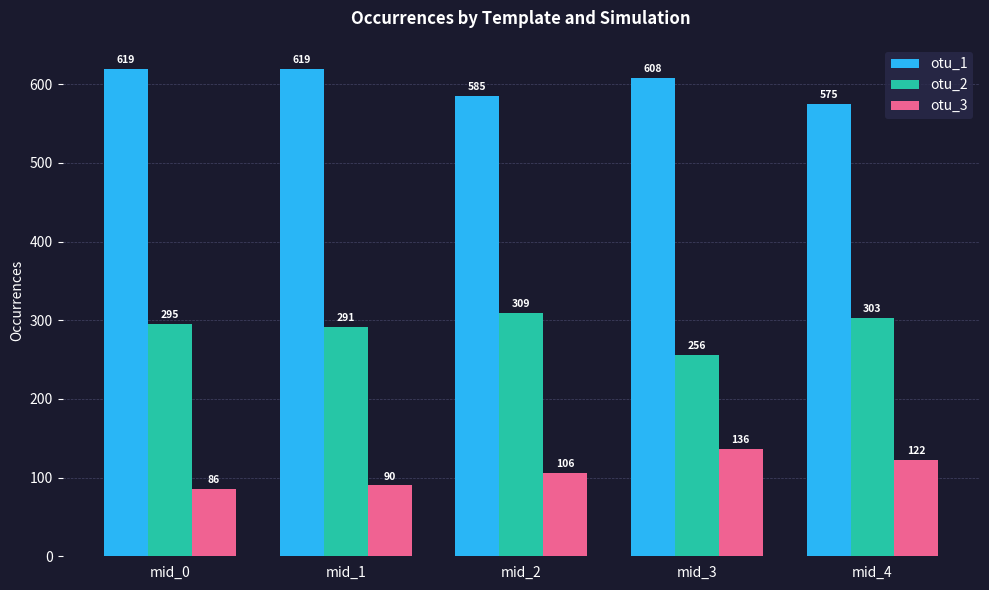

Between mid_2 and mid_3, which series saw the biggest shift?

otu_2